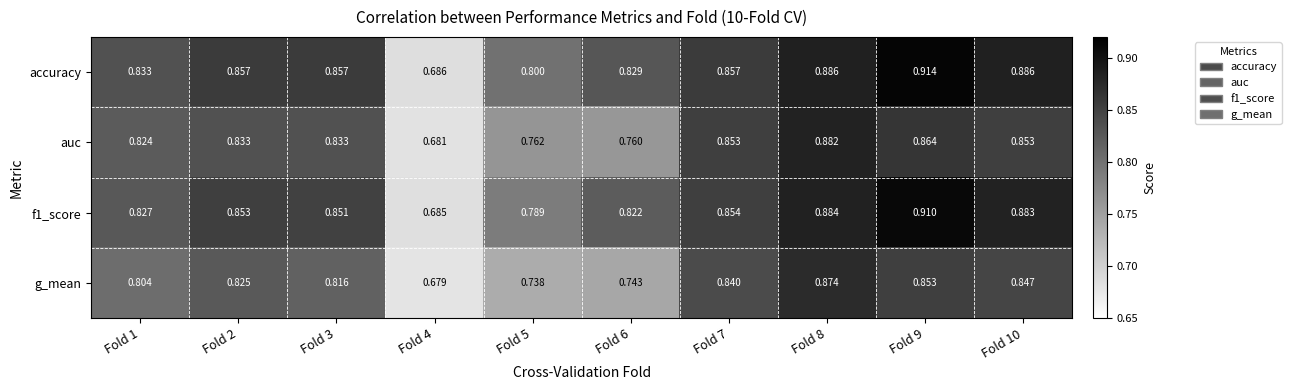

What is the spread (max minus min) of values at Fold 5?

0.1